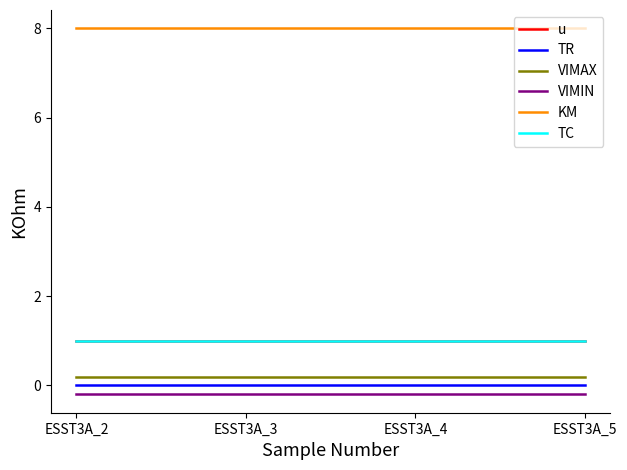

Reading left to right, transcribe all the data shown in this chart.

u: 1.0	1.0	1.0	1.0
TR: 0.0	0.0	0.0	0.0
VIMAX: 0.2	0.2	0.2	0.2
VIMIN: -0.2	-0.2	-0.2	-0.2
KM: 8.0	8.0	8.0	8.0
TC: 1.0	1.0	1.0	1.0